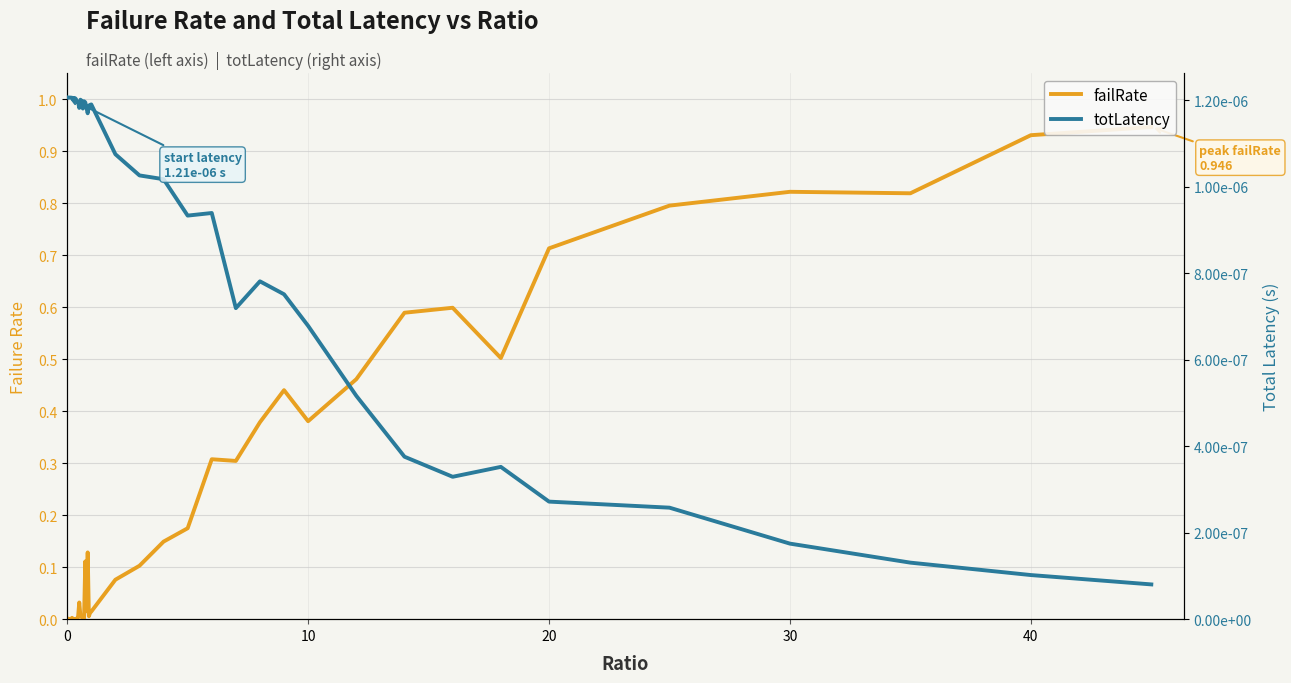

How many times do totLatency and failRate cross each other?

3